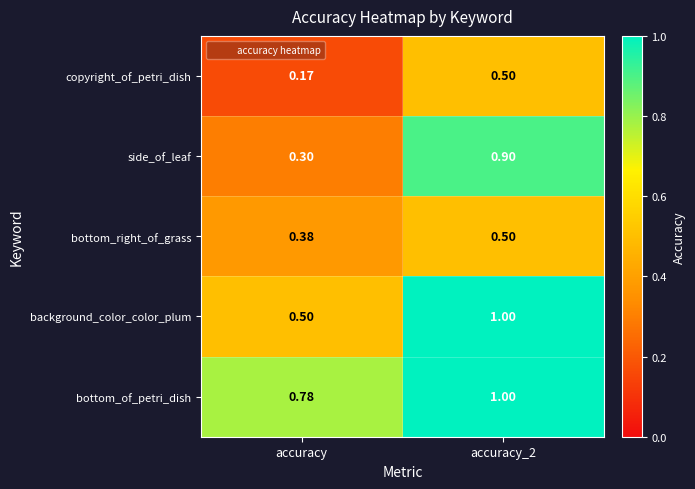

Which category has the highest value across all series?

accuracy_2